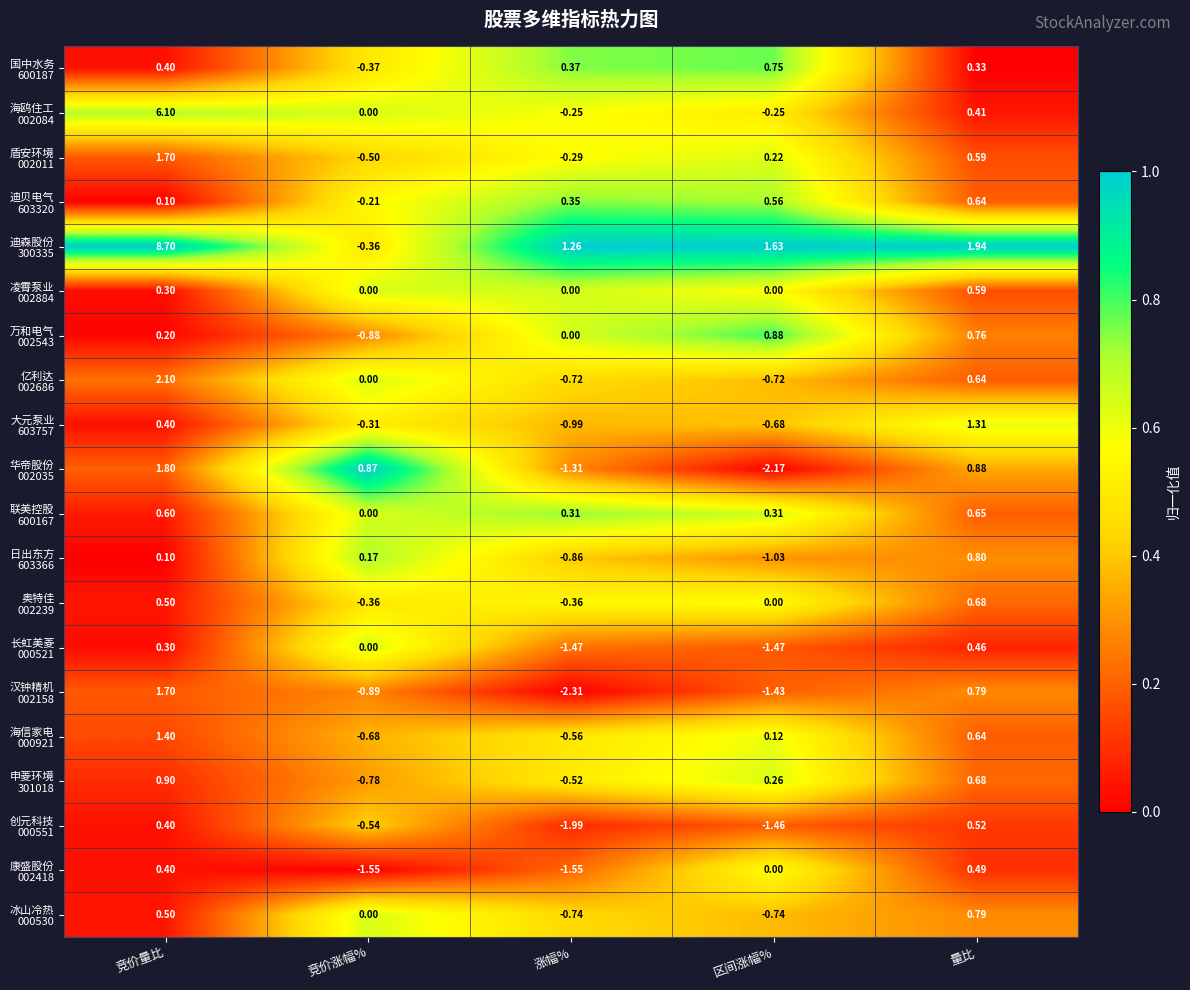

How many series are shown in this chart?

20